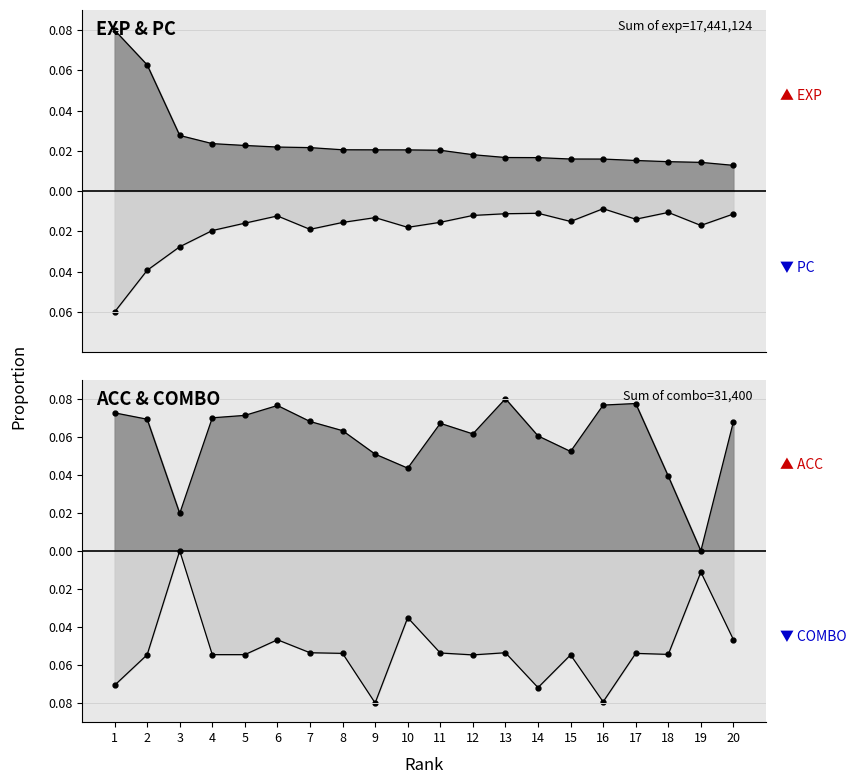

What are all the series names shown in the legend?

exp, pc, acc, combo